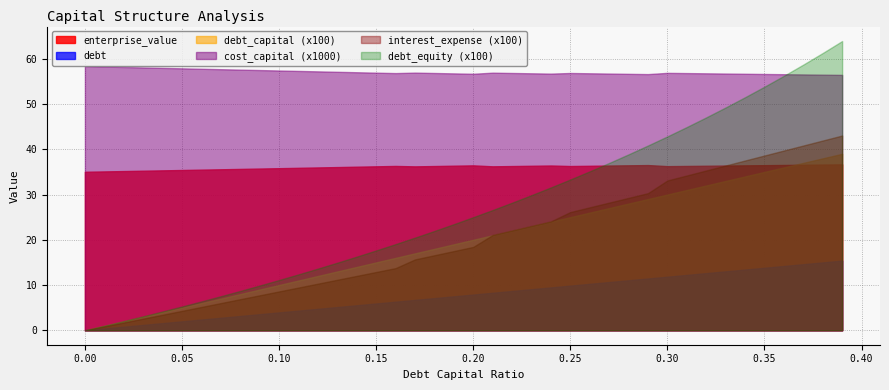

What are all the series names shown in the legend?

enterprise_value, debt, debt_capital (x100), cost_capital (x1000), interest_expense (x100), debt_equity (x100)